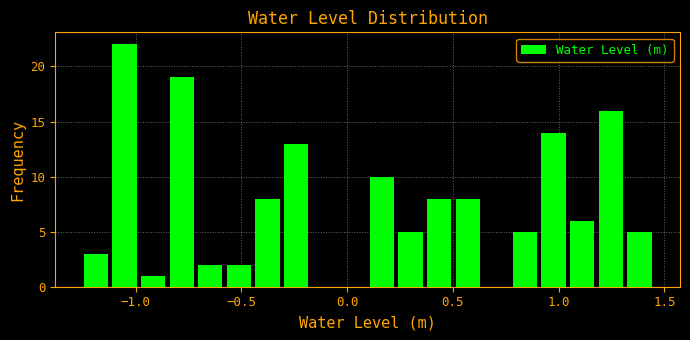

Around what value on the x-axis is the tallest bar? Give the approximate position of its centre, as read against the axis.

-1.05